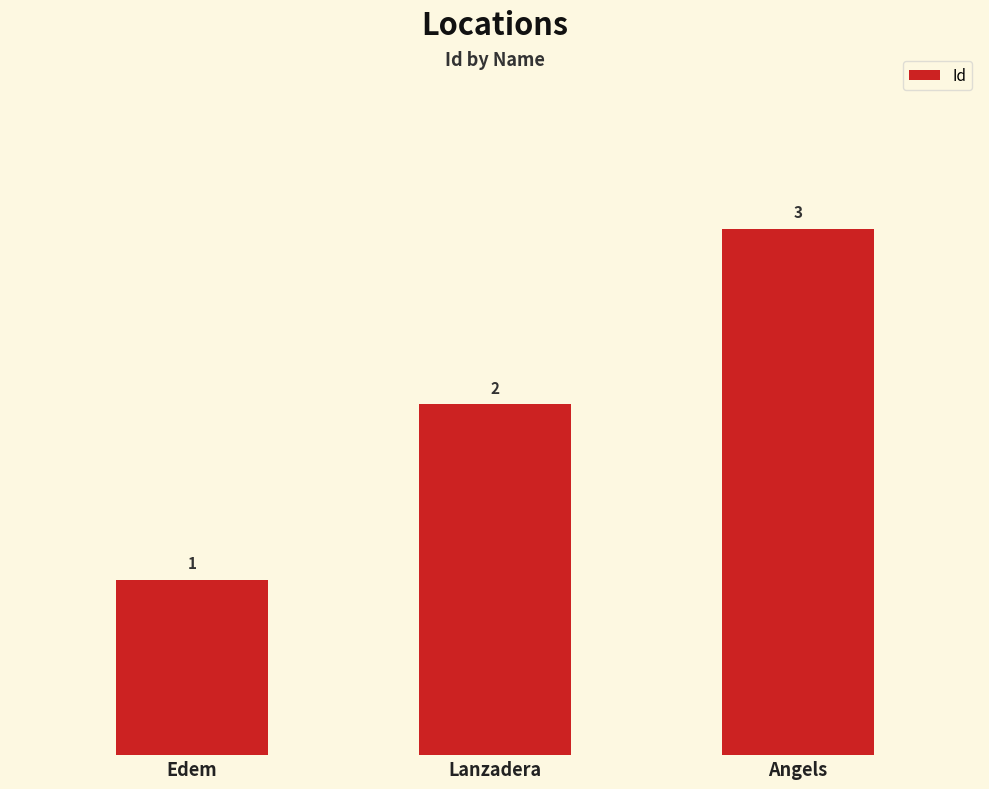

Reading left to right, list all the values displayed in this chart.

Edem=1	Lanzadera=2	Angels=3